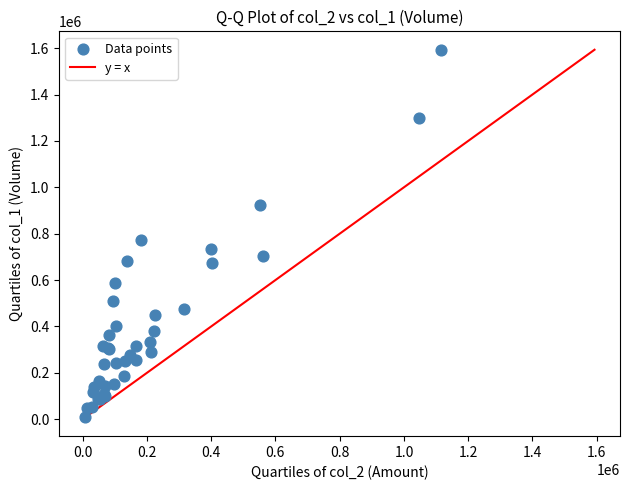

What Y value in the scatter plot is closest to 802500?

774000